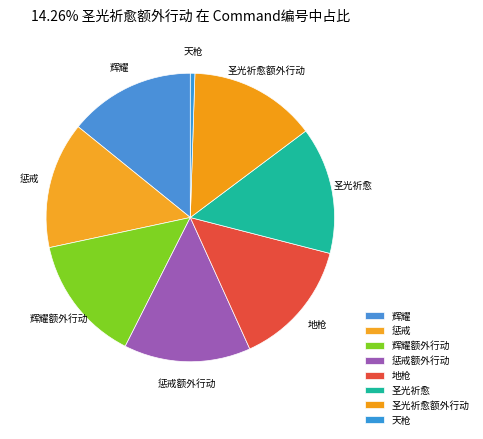

Is there a majority slice in this chart?

No